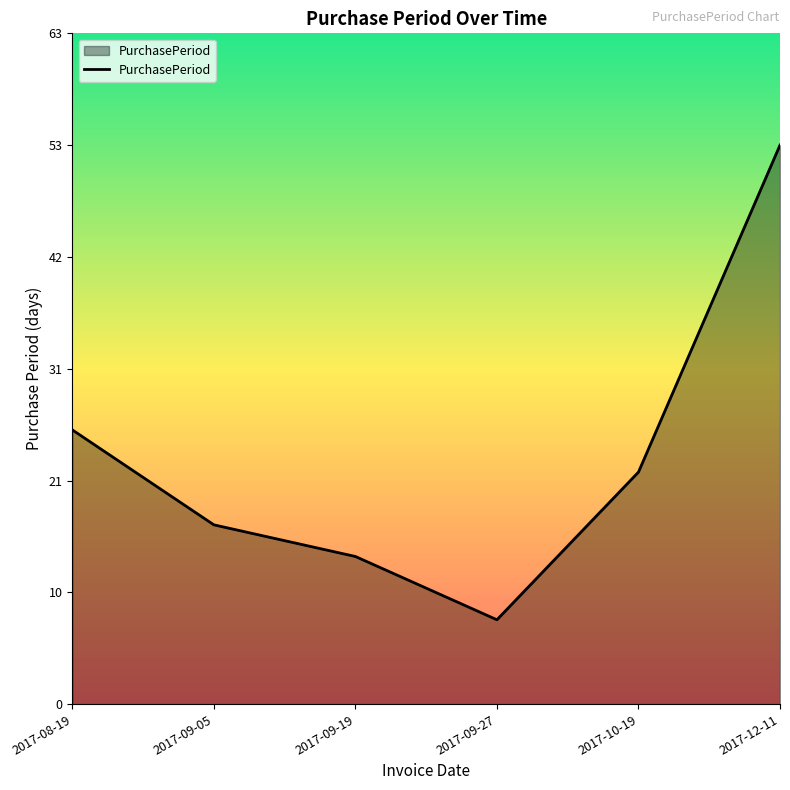

What is the label of the 1st point from the right?

2017-12-11